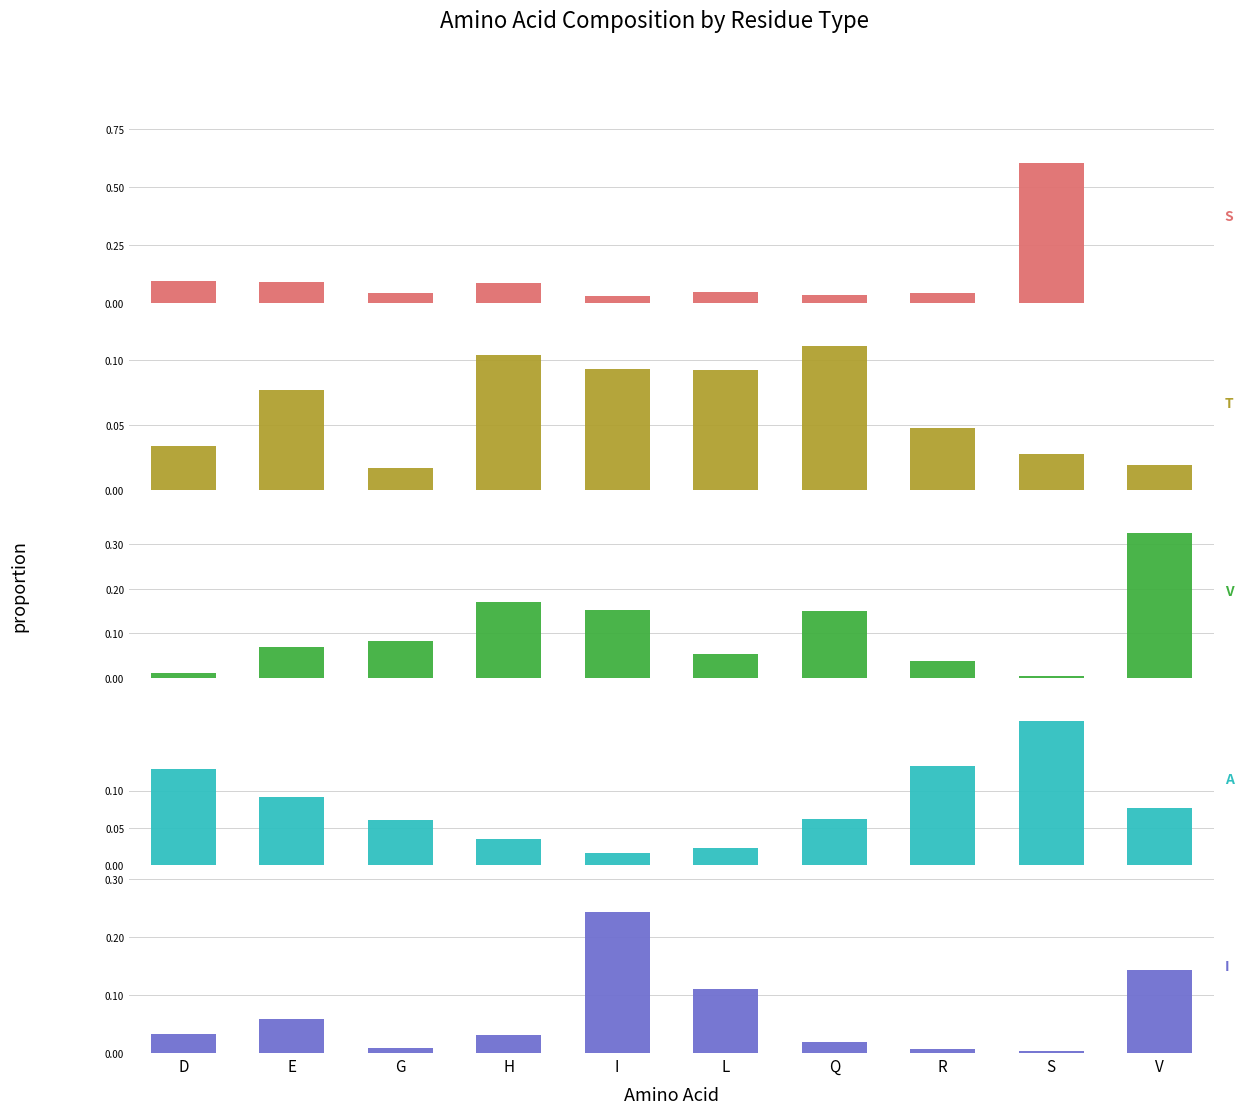

List the labels in order of A value, largest first.

S, R, D, E, V, Q, G, H, L, I